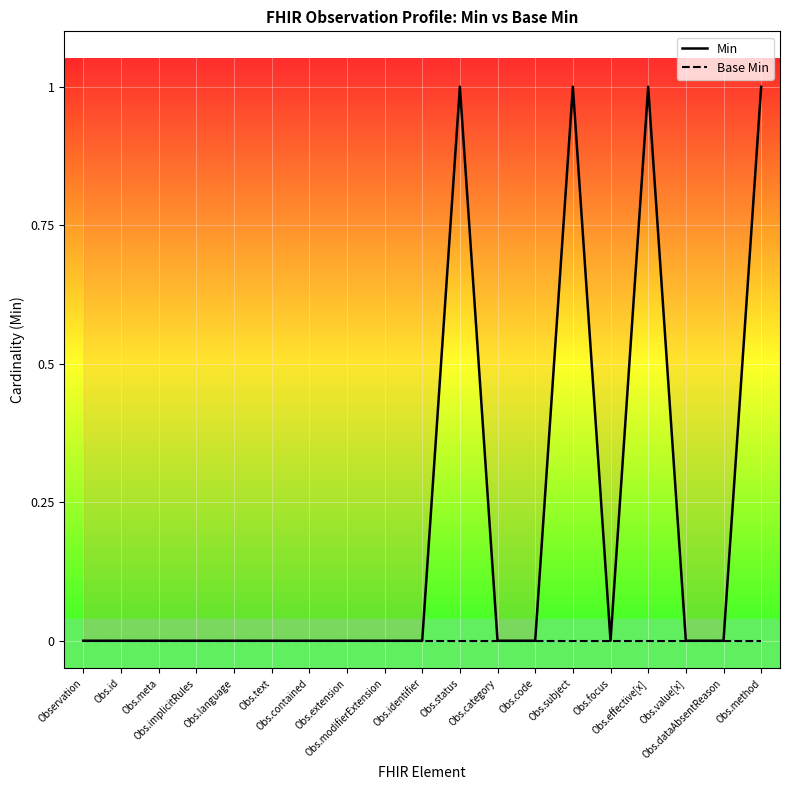

Which category has the highest value across all series?

Obs.status